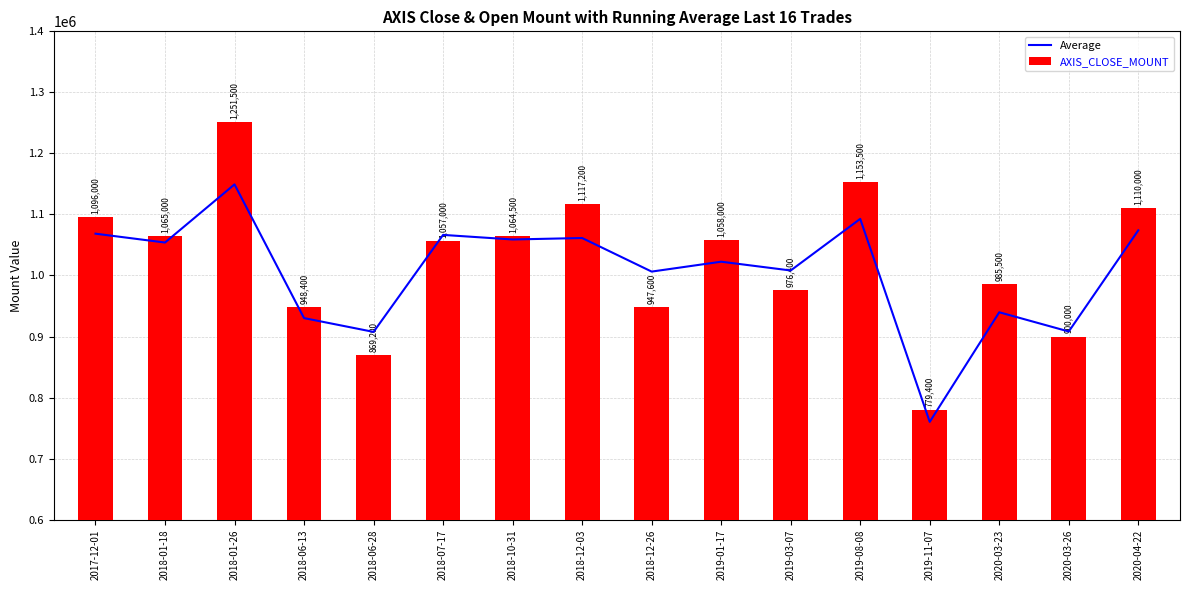

Where is AXIS_CLOSE_MOUNT nearest to the value 1015450?

2020-03-23